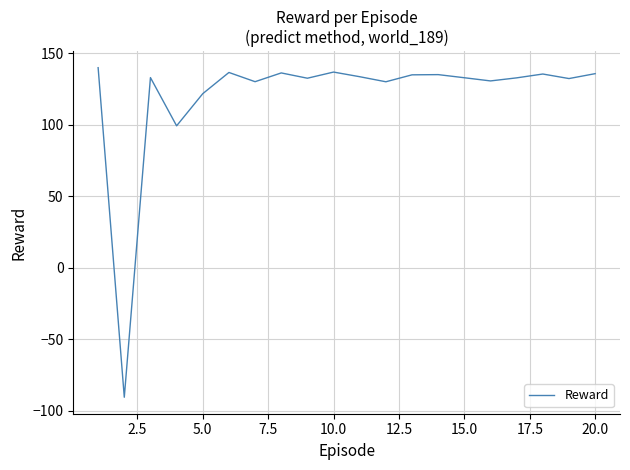

What is the greatest value displayed?

140.0